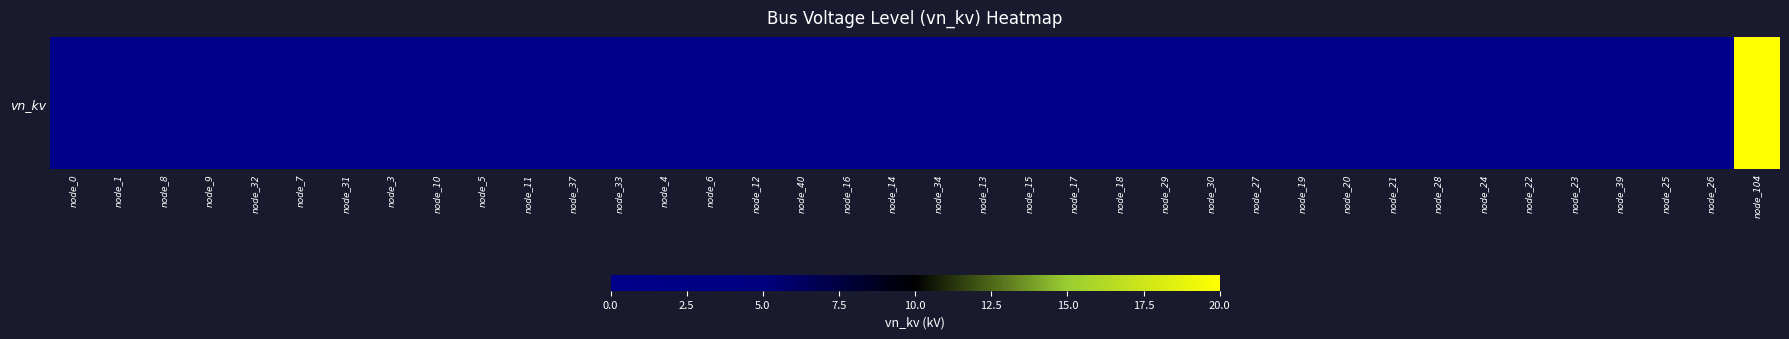

What is the greatest value displayed?

20.0